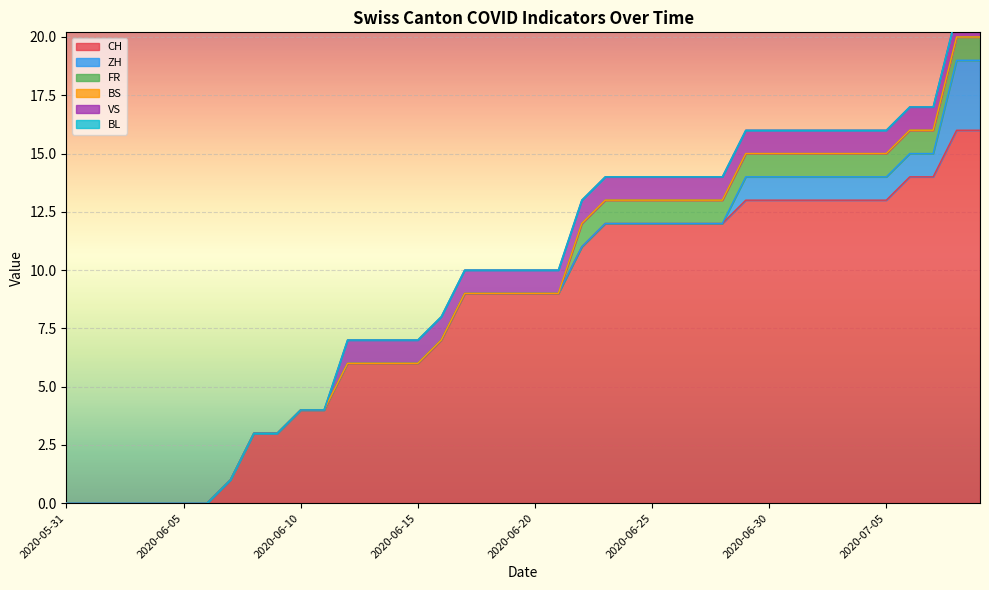

What is the sum of the VS values at 2020-07-08 and 2020-06-01?

1